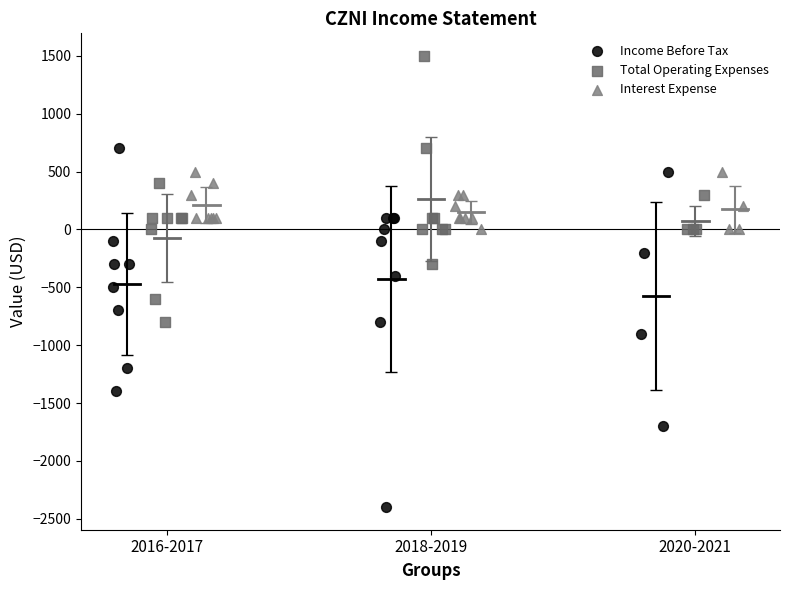

Which series has the largest Y range (max minus min)?

Income Before Tax